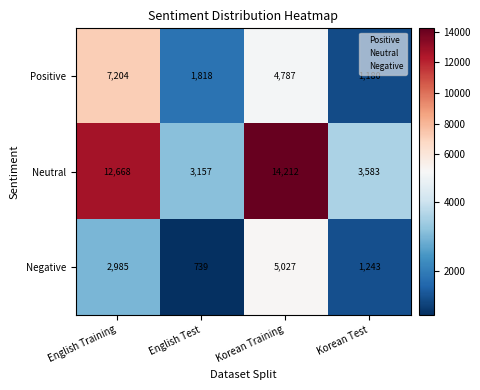

At which label is Positive closest to 4192?

Korean Training